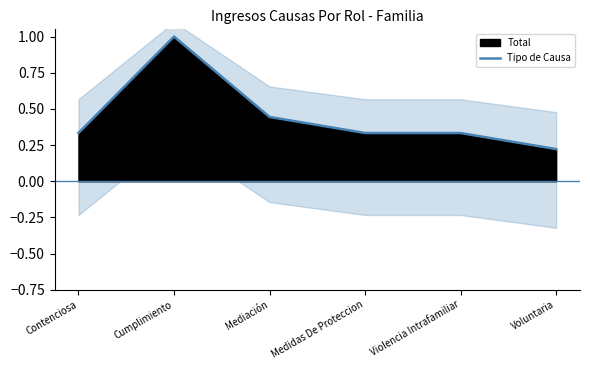

What is the difference between the maximum and minimum values?

0.8